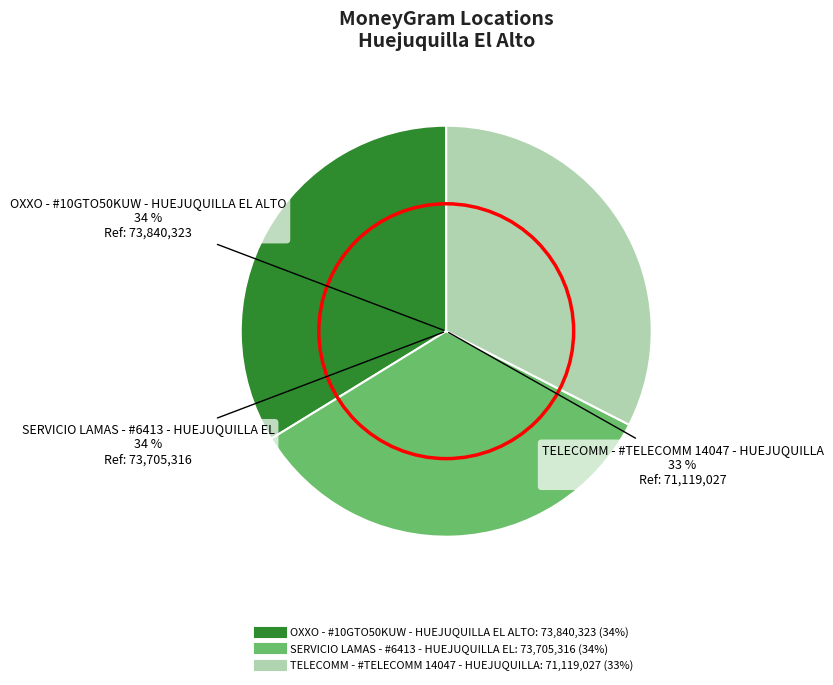

Rank the categories by value from lowest to highest.

TELECOMM - #TELECOMM 14047 - HUEJUQUILLA, SERVICIO LAMAS - #6413 - HUEJUQUILLA EL, OXXO - #10GTO50KUW - HUEJUQUILLA EL ALTO